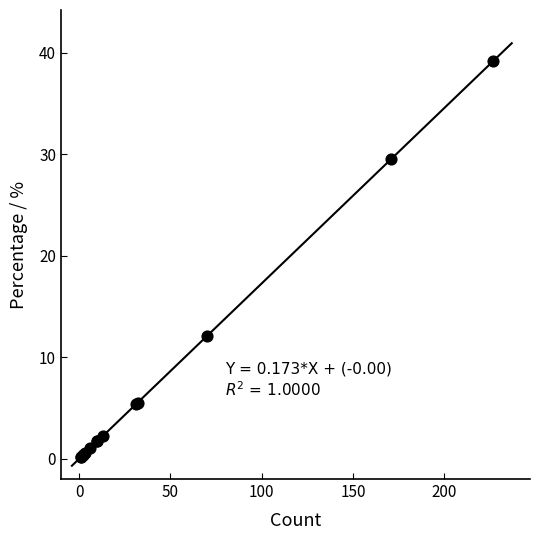

What Y value in the scatter plot is closest to 19?

12.1